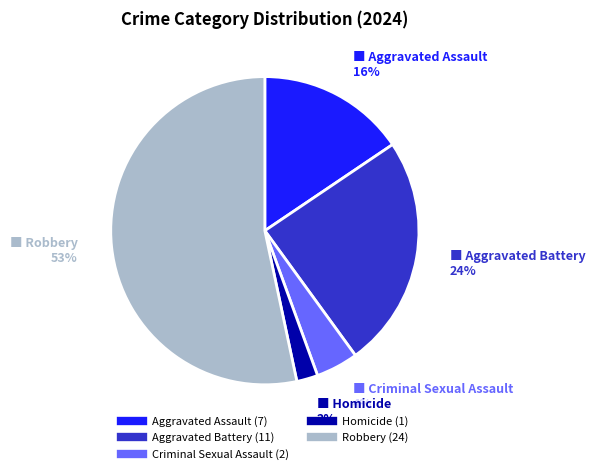

Which category accounts for the majority?

Robbery